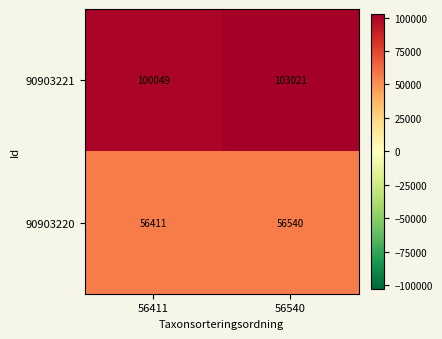

What is the smallest value displayed?

56411